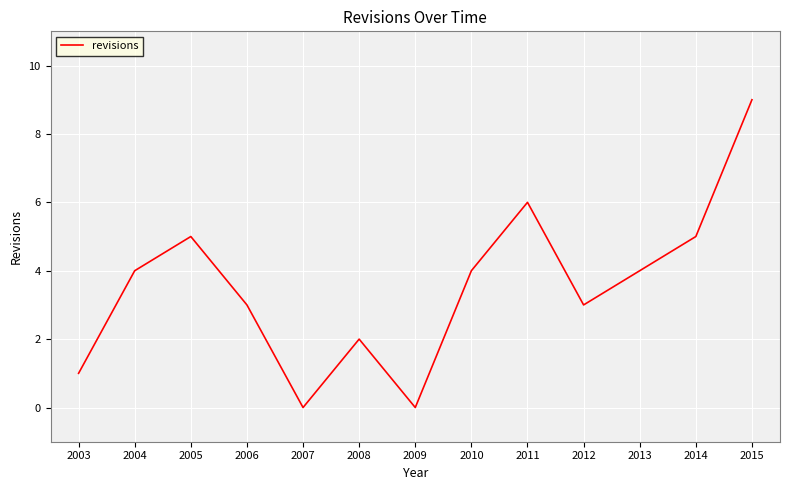

What is the change in value from 2006 to 2015?

+6